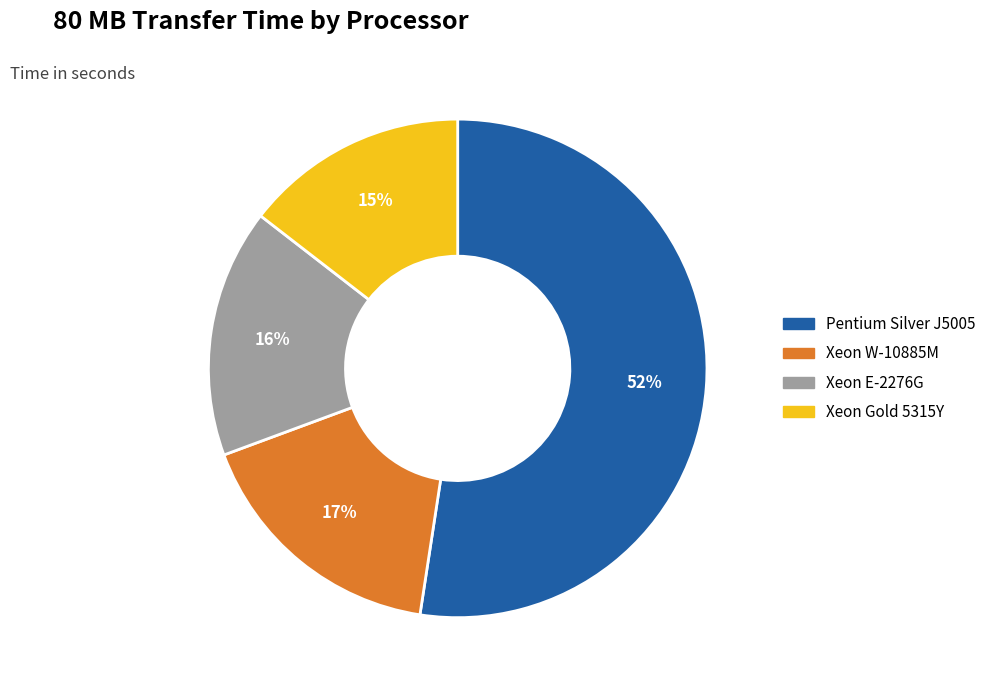

The Pentium Silver J5005 slice represents 52% of the pie. True or false?

True